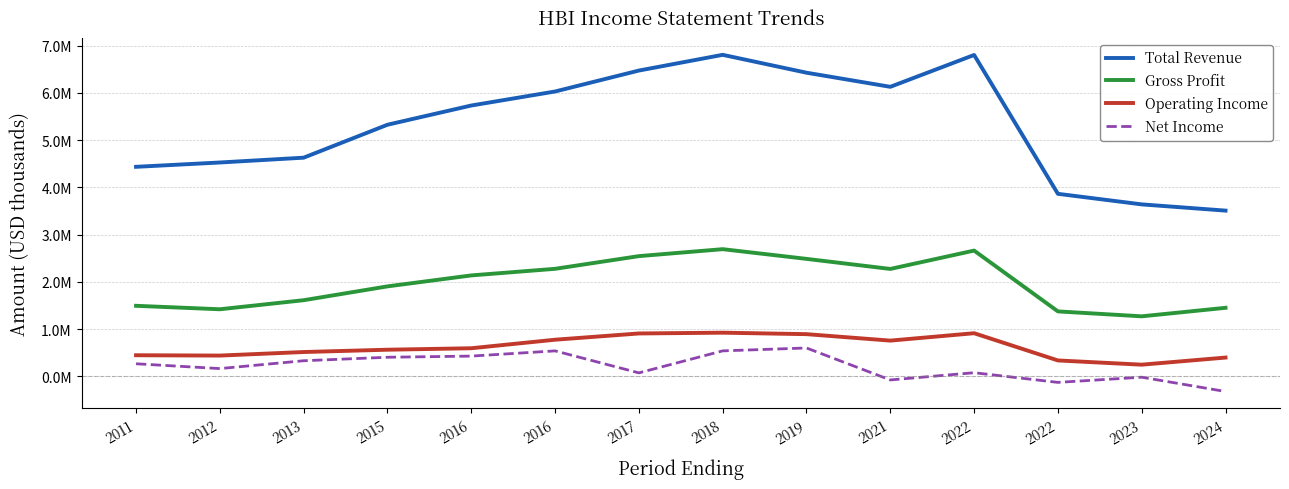

Does the chart display data point markers on the line(s)?

No